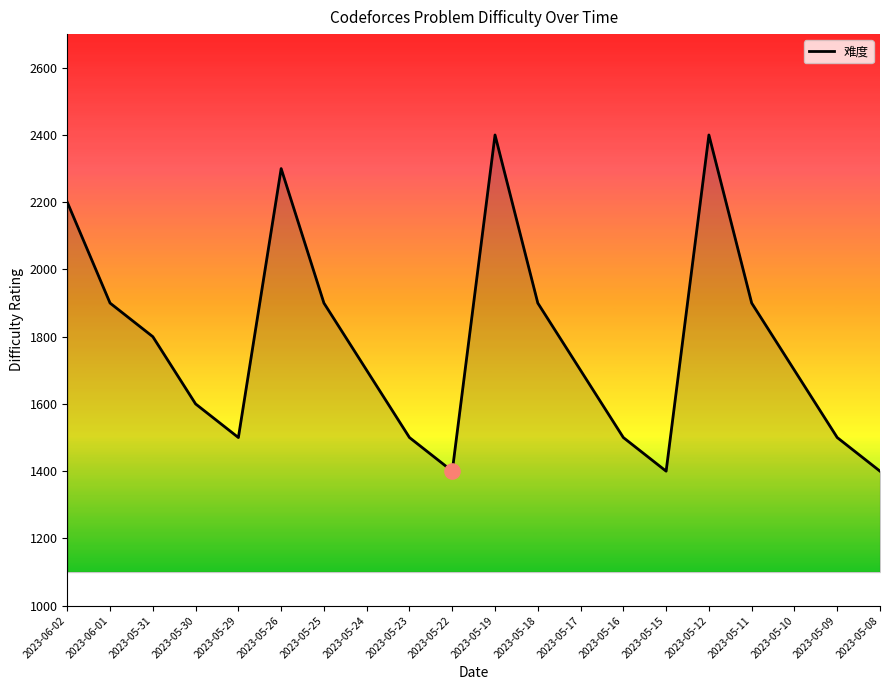

What is the change in value from 2023-05-12 to 2023-05-11?

-500